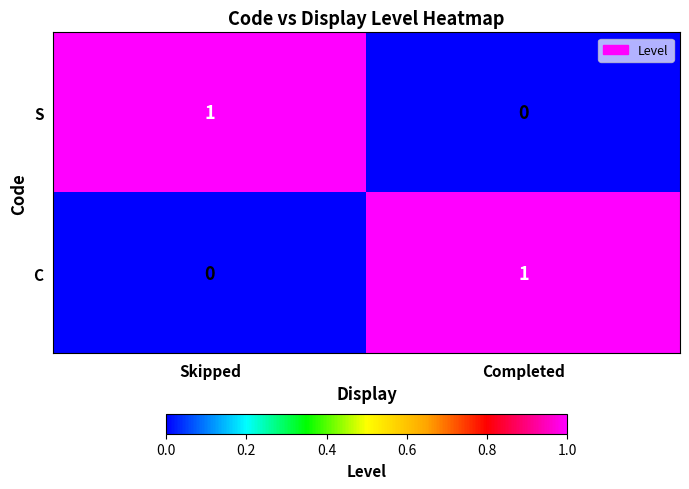

Reading right to left, list all the values displayed in this chart.

S: Completed=0	Skipped=1
C: Completed=1	Skipped=0